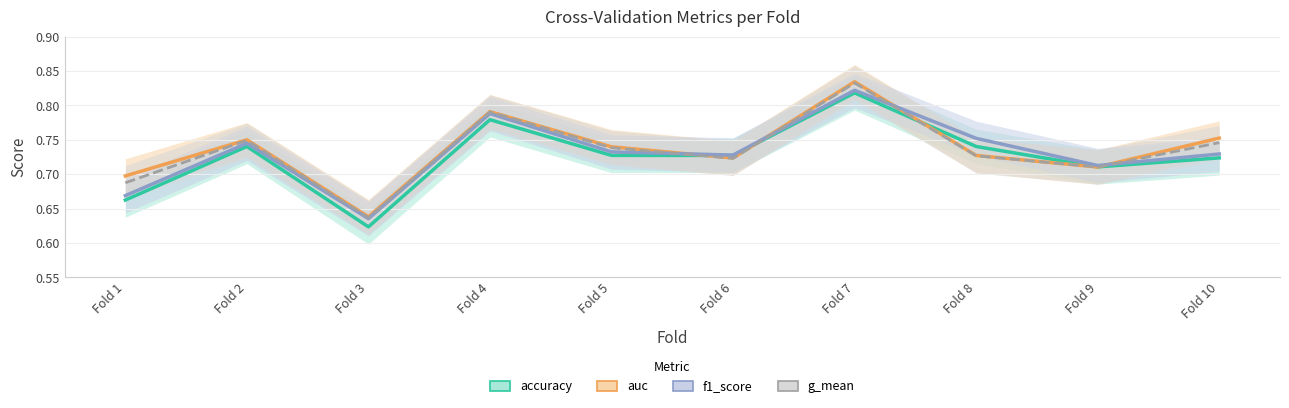

True or false: g_mean has a value of 0.3 at Fold 9.

False